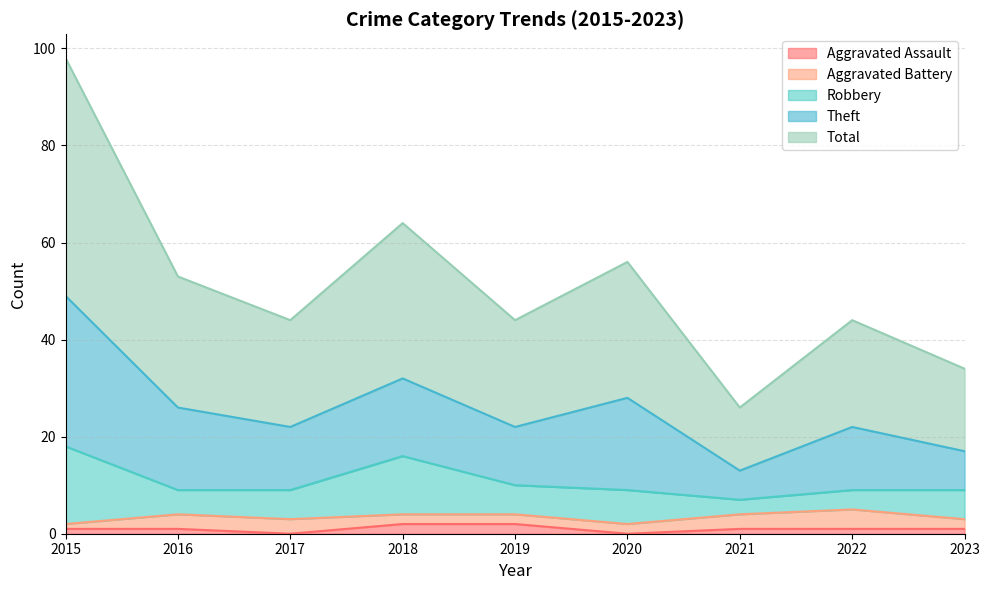

Reading left to right, list all the values displayed in this chart.

Aggravated Assault: 1	1	0	2	2	0	1	1	1
Aggravated Battery: 1	3	3	2	2	2	3	4	2
Robbery: 16	5	6	12	6	7	3	4	6
Theft: 31	17	13	16	12	19	6	13	8
Total: 49	27	22	32	22	28	13	22	17